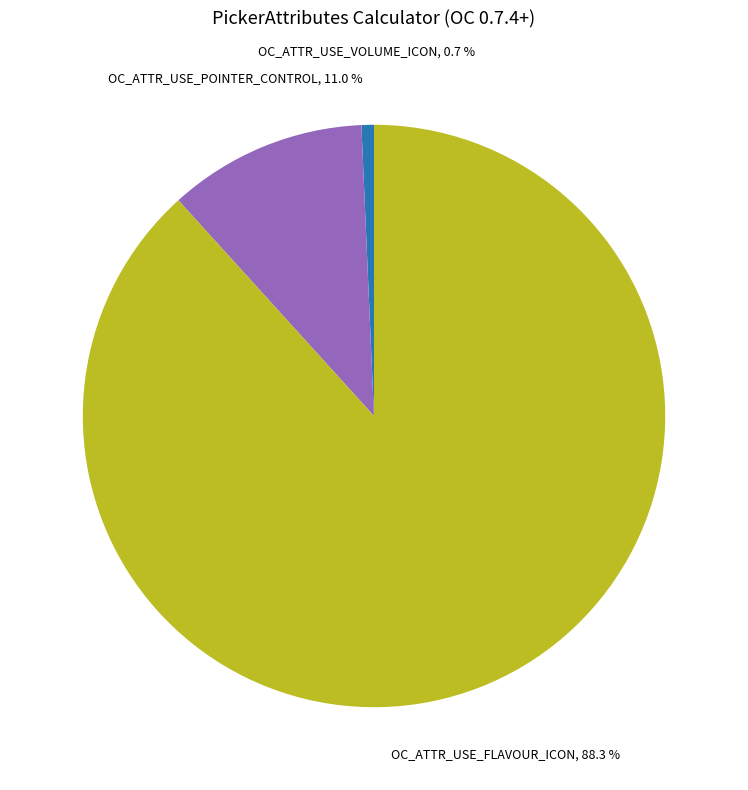

Does any single category account for the majority?

Yes